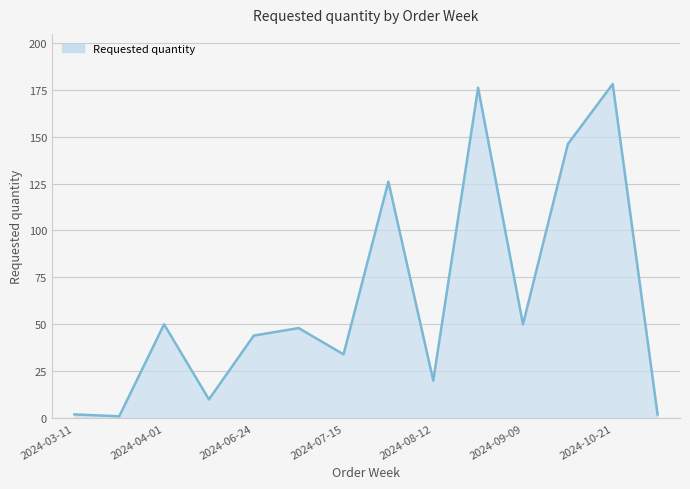

What is the difference between the maximum and minimum values?

177